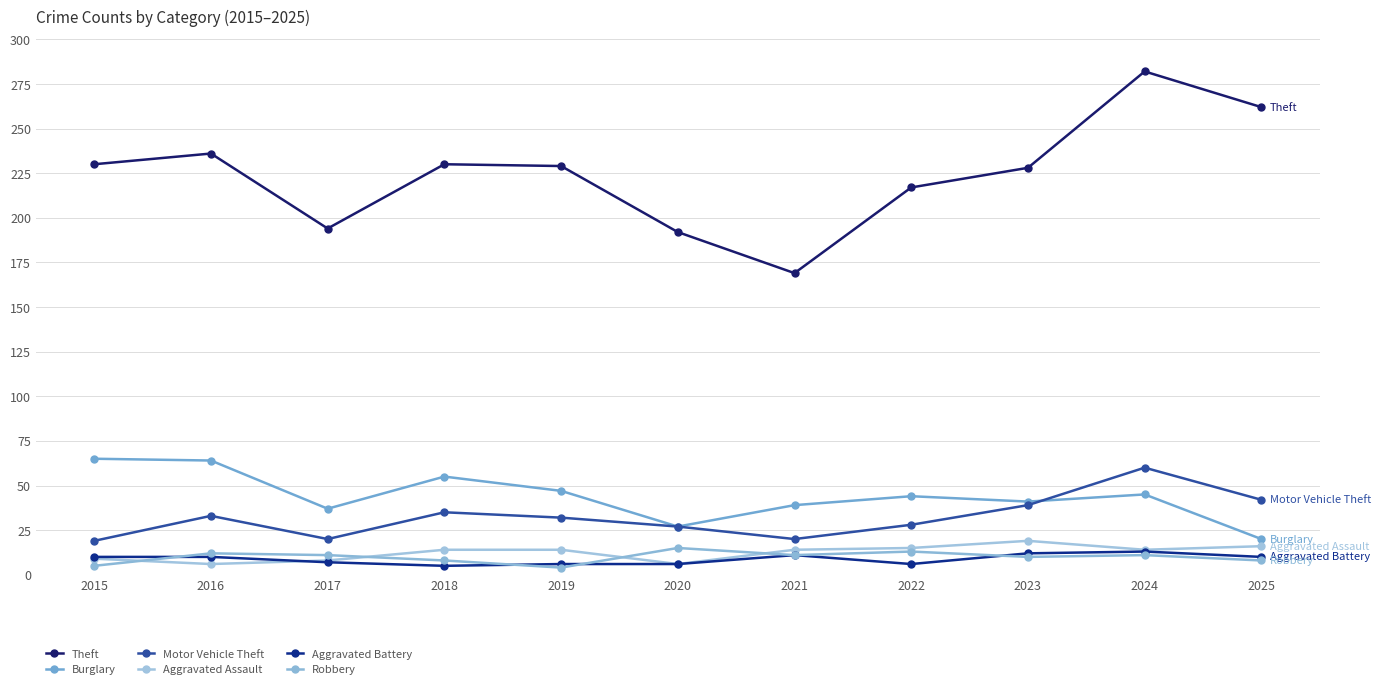

What are all the series names shown in the legend?

Theft, Burglary, Motor Vehicle Theft, Aggravated Assault, Aggravated Battery, Robbery